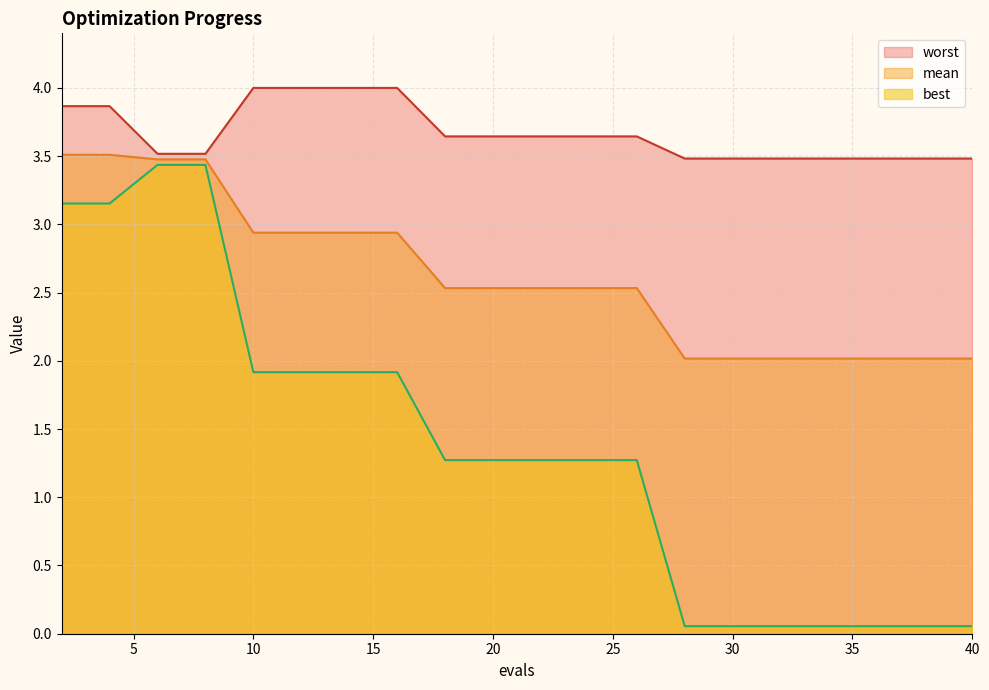

True or false: best and worst intersect in this chart.

False